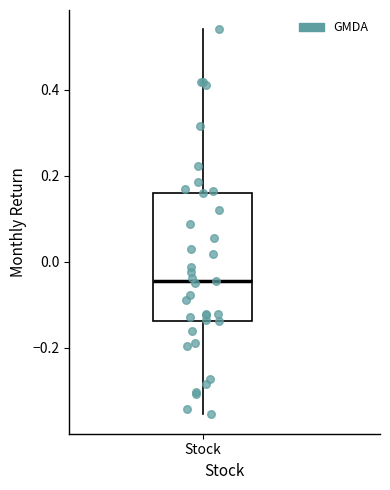

Where does the lower whisker of the box for Stock end on the y-axis? The values are not printed on the chart, so give them approximately, as read against the axis.

-0.36